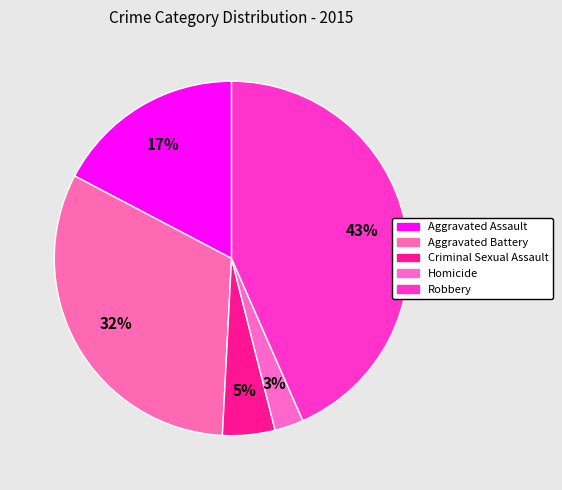

Does Robbery represent more than half of the total?

No